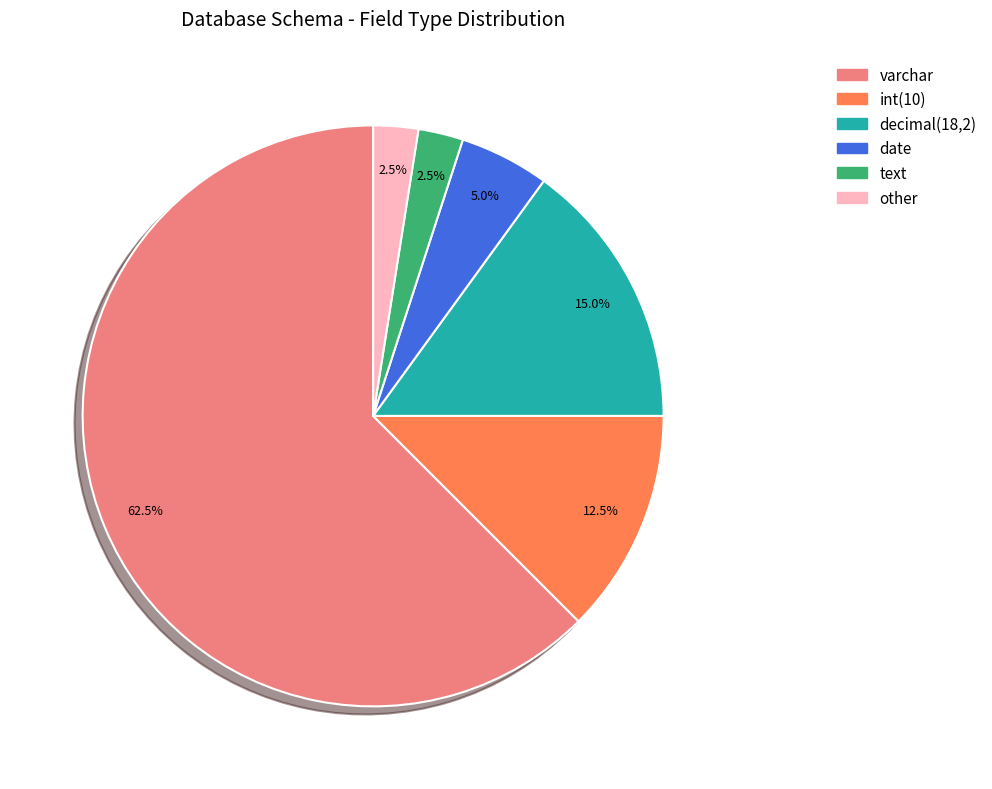

Is there a majority slice in this chart?

Yes